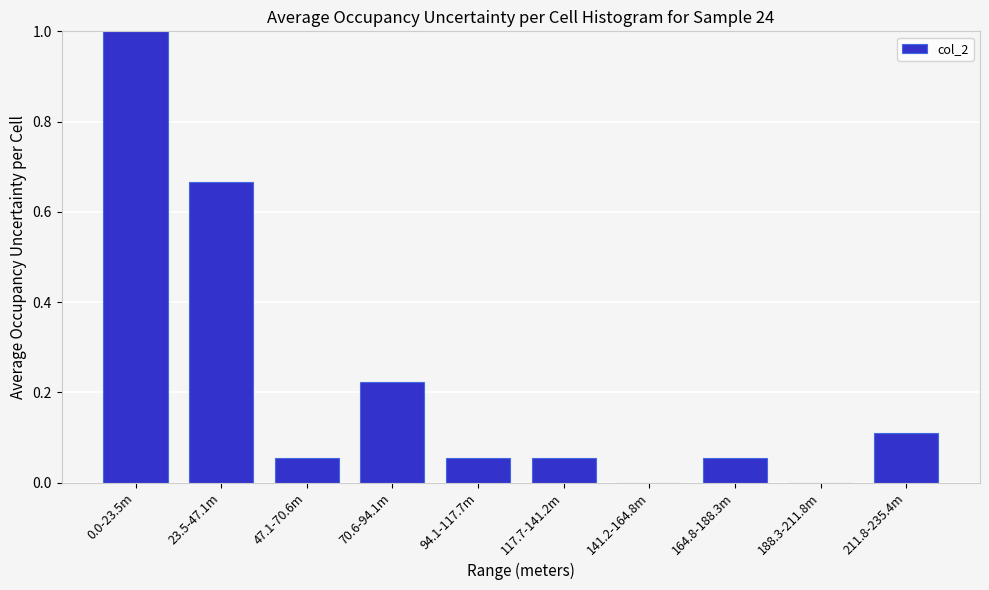

What is the sum of all values?

2.2